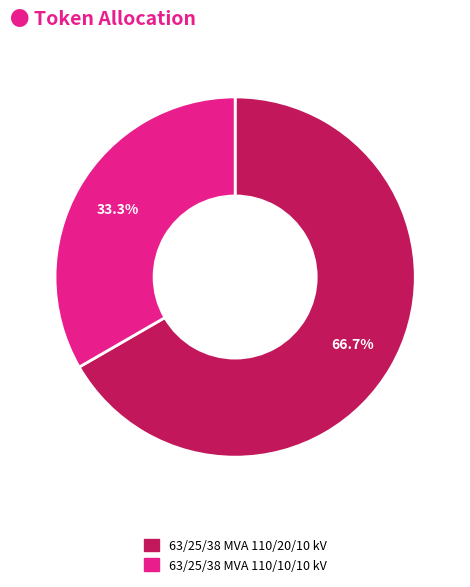

How many segments does this pie chart have?

2